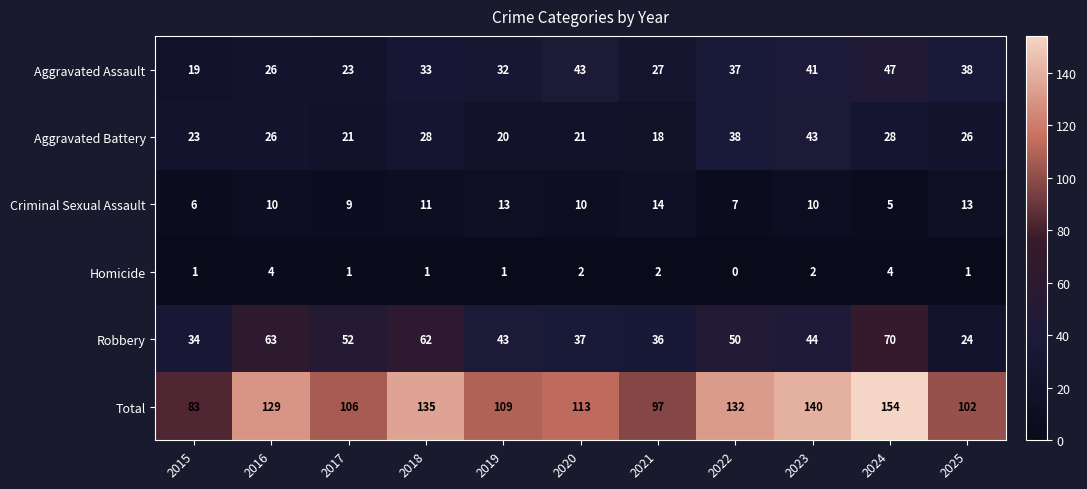

How many data points does each series have?

11